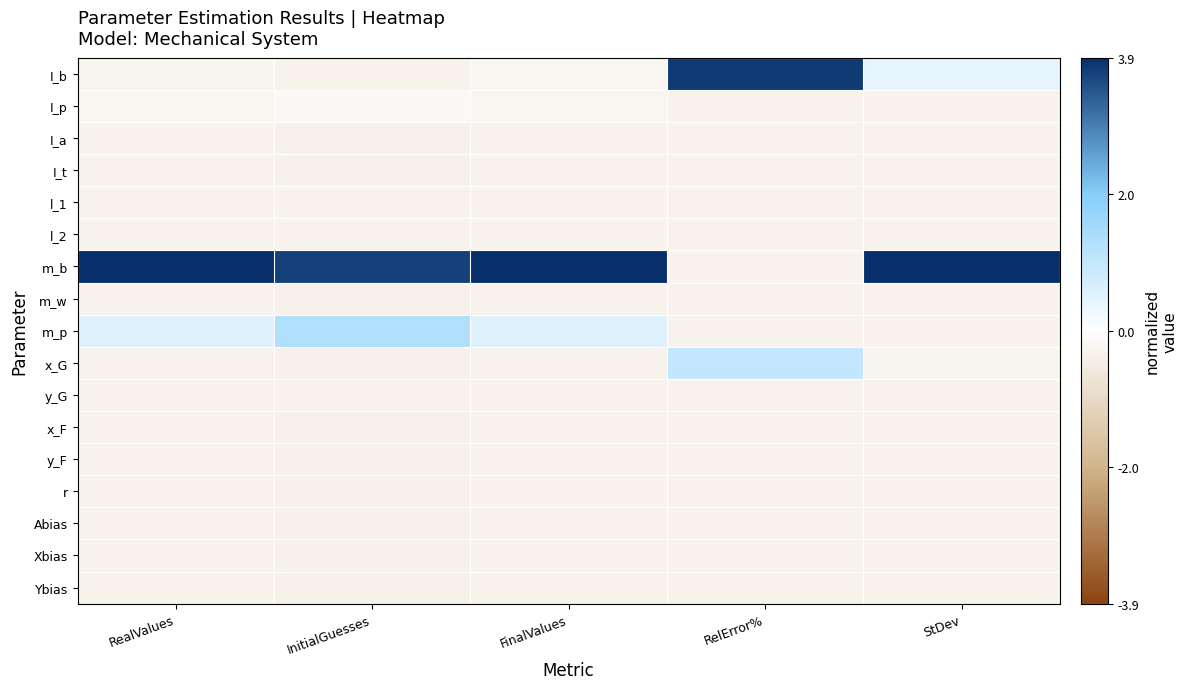

Rank the series at FinalValues from lowest to highest value.

x_G, y_G, I_t, m_w, x_F, y_F, Abias, Xbias, Ybias, I_a, r, l_2, l_1, I_b, I_p, m_p, m_b